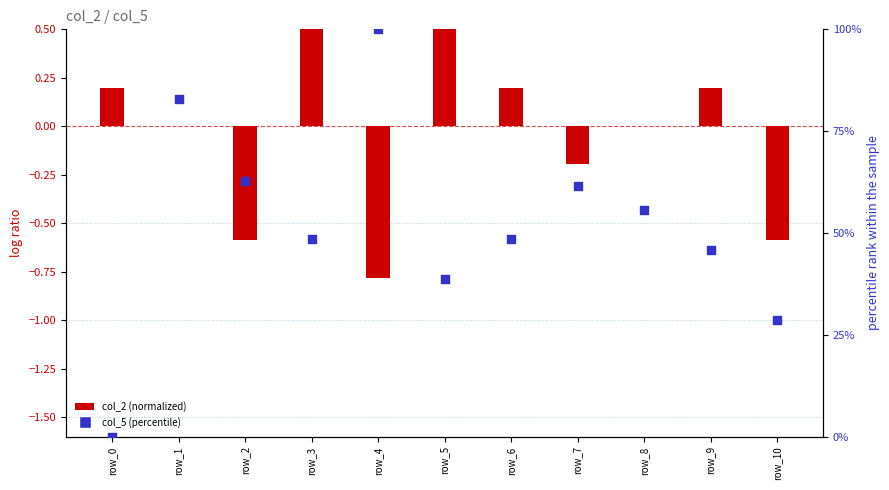

Which series reaches the minimum Y coordinate?

col_2 (normalized)